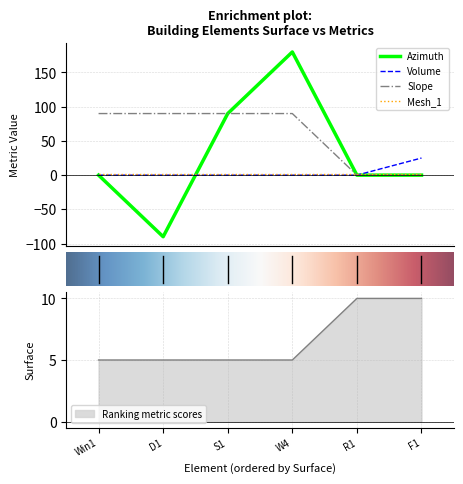

What is the maximum value shown in the chart?

180